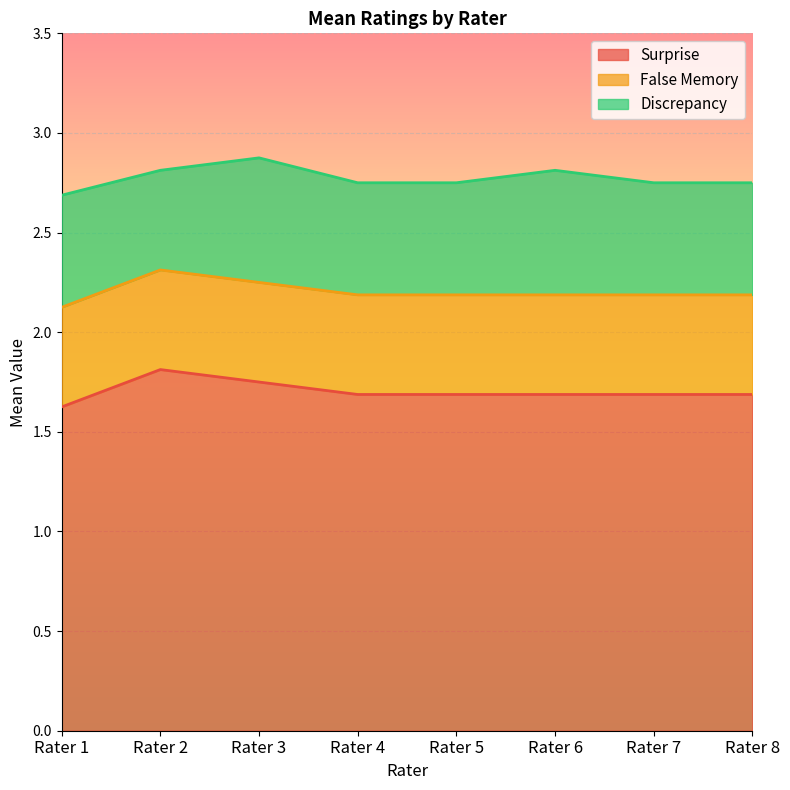

What is the total value across all series at Rater 3?

2.9